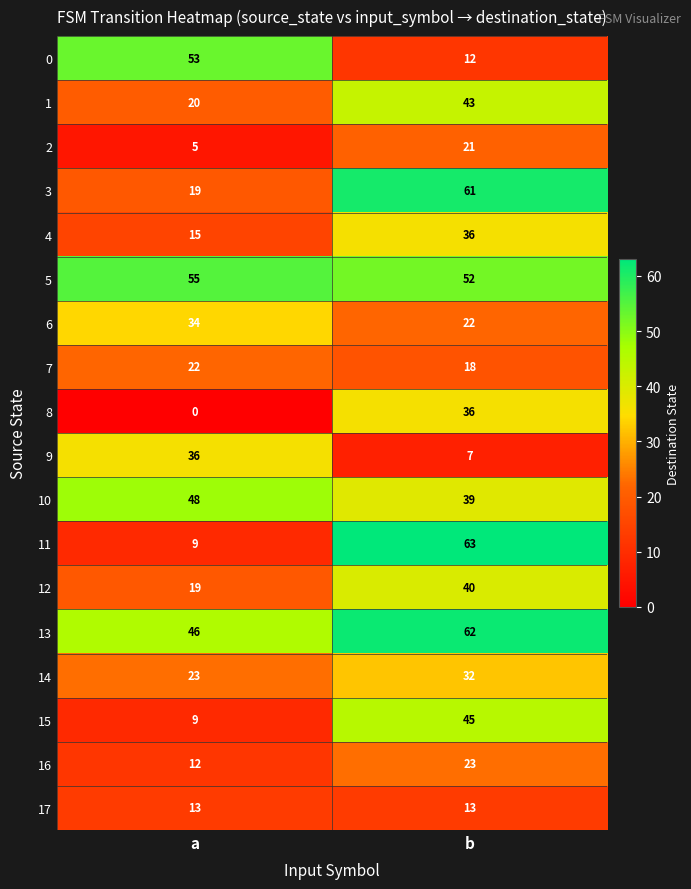

What is the sum of all 13 values?

108